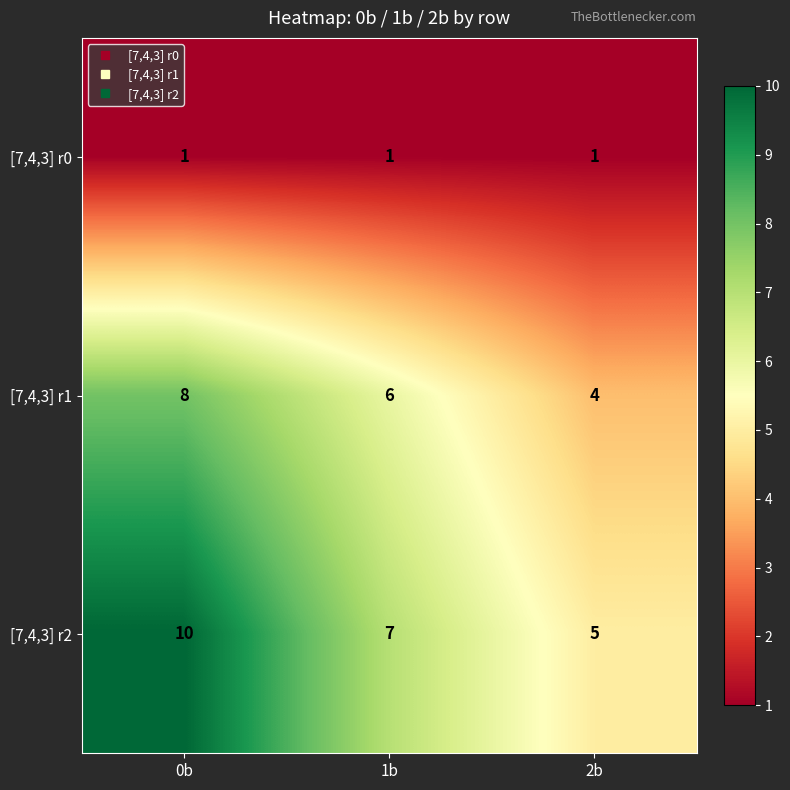

What is the greatest value displayed?

10